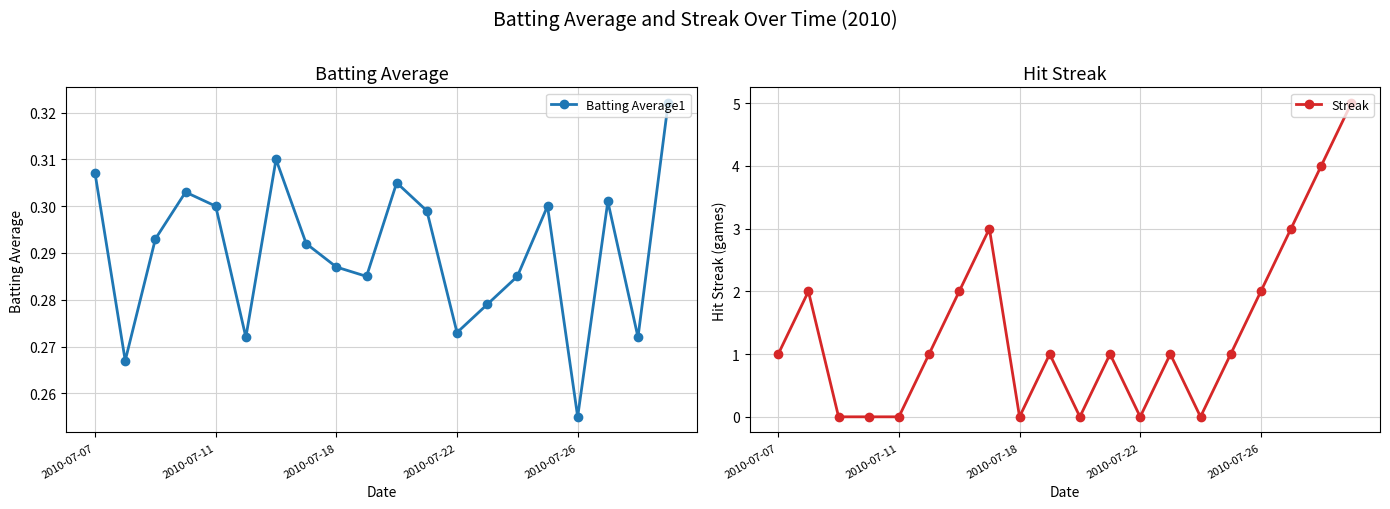

What is the value of the Batting Average1 point at the 14th from the left?

0.3